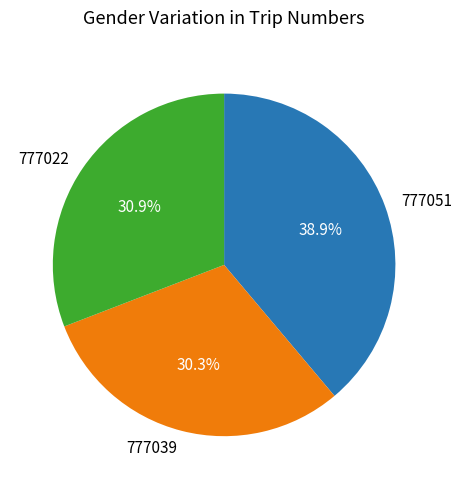

To the nearest percent, what is the combined percentage of 777051 and 777022?

70%